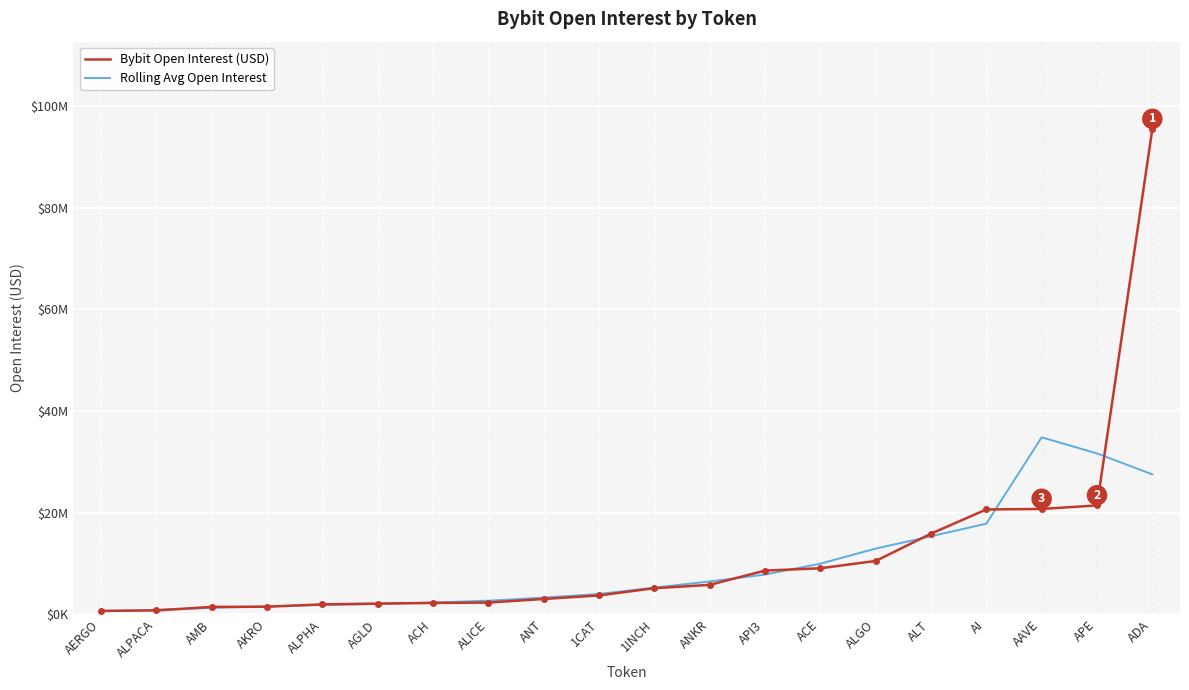

Does the chart display data point markers on the line(s)?

No